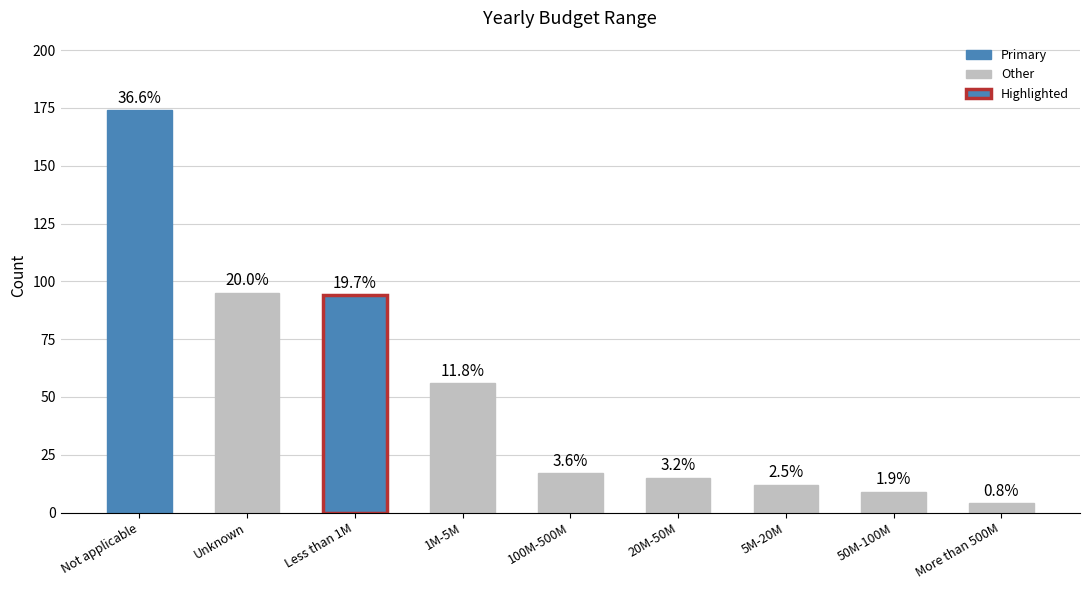

What position from the right is Not applicable?

9